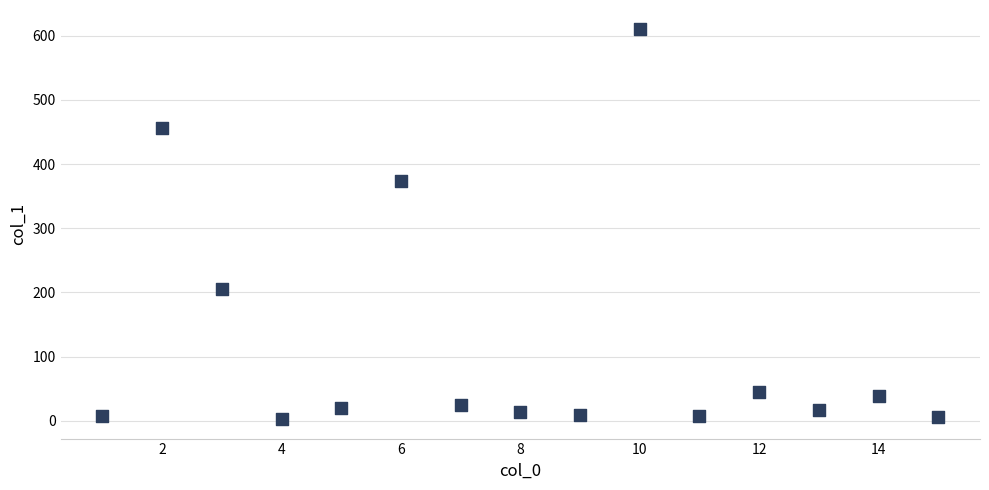

What Y value in the scatter plot is closest to 306?

373.0